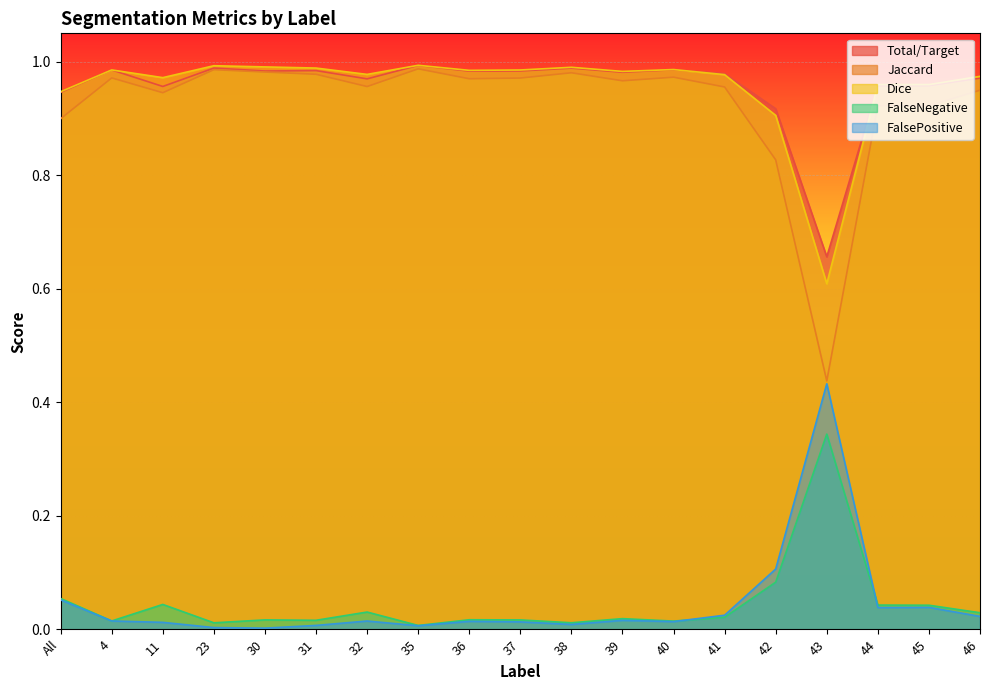

Where is the first local maximum for Jaccard?

4